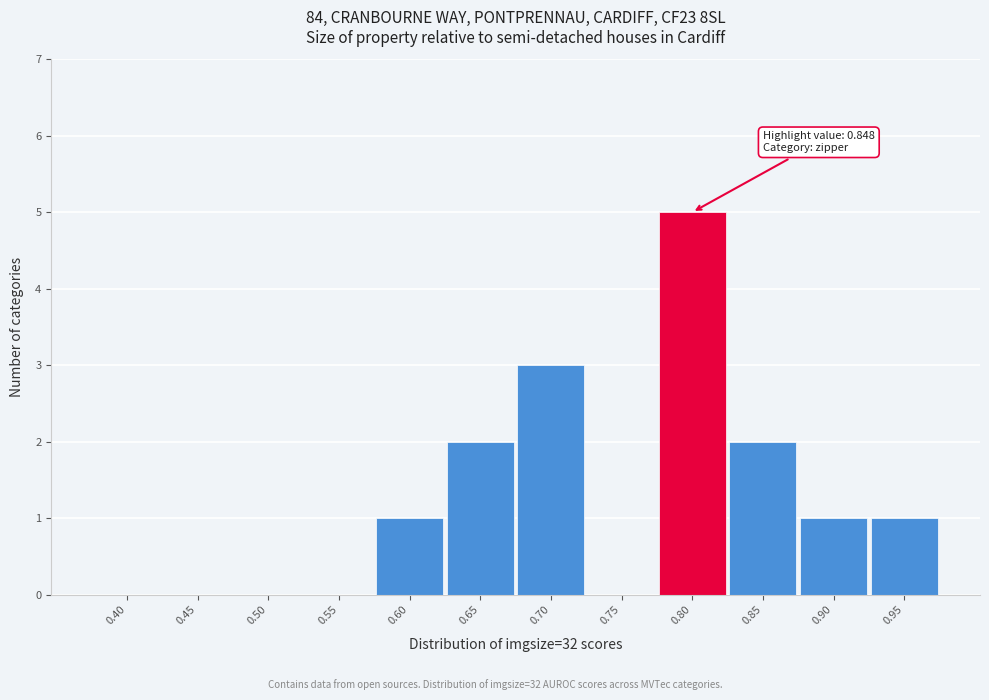

Reading left to right, extract all data points from this chart.

0.40=0	0.45=0	0.50=0	0.55=0	0.60=1	0.65=2	0.70=3	0.75=0	0.80=5	0.85=2	0.90=1	0.95=1